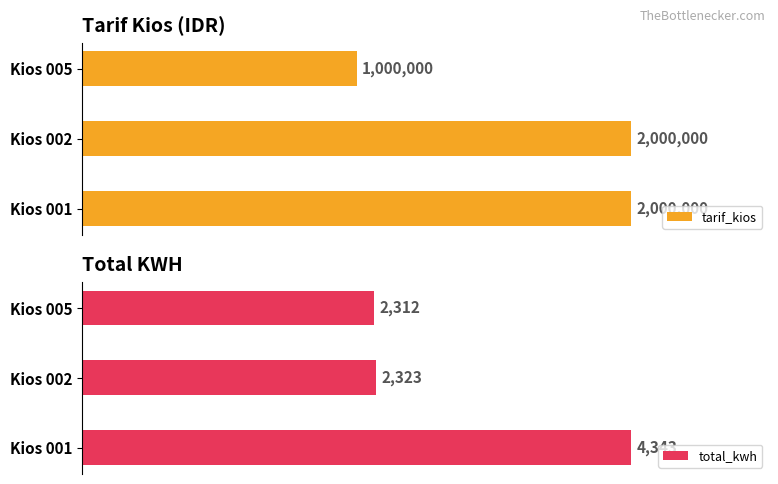

List the series in order of their overall mean, lowest first.

total_kwh, tarif_kios